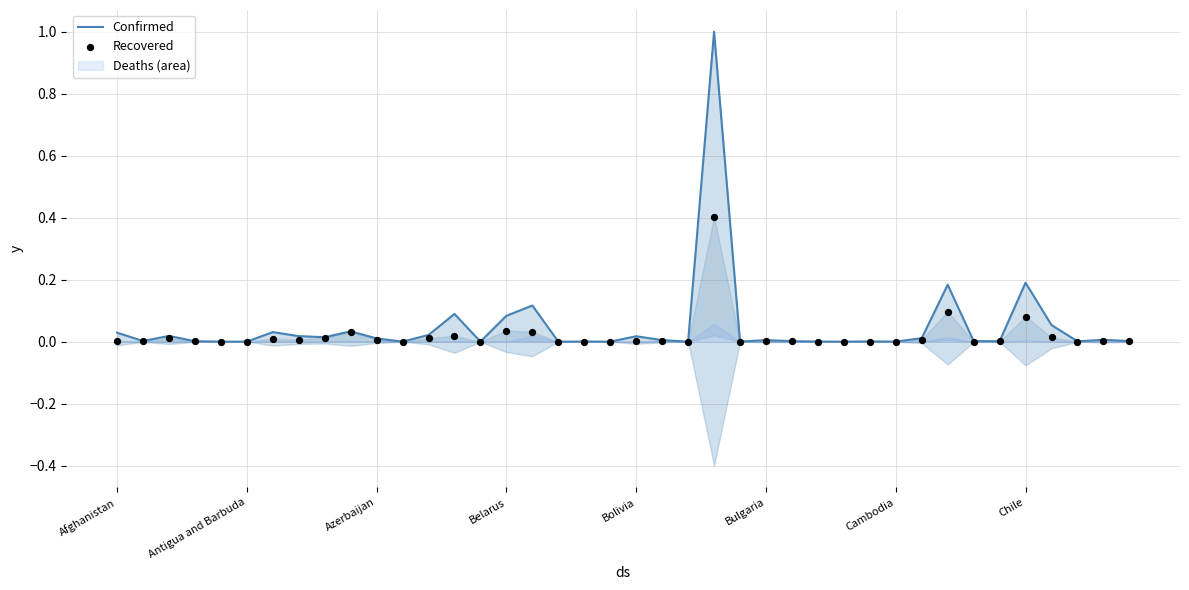

At how many categories does at least one series exceed 0?

40